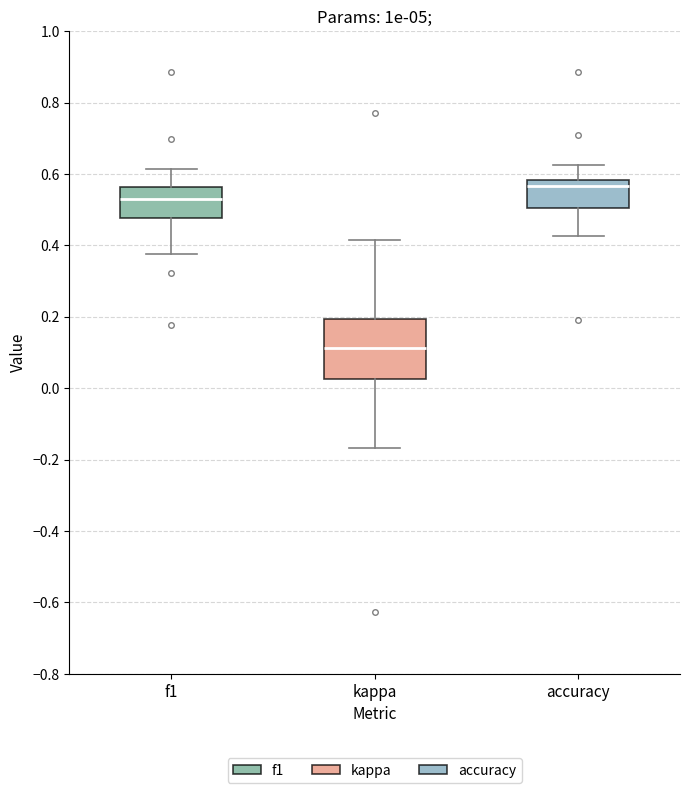

Reading left to right, read every box against the y-axis: the position of its median line, the range the box covers, and the ends of its whiskers. The values are not printed on the chart, so give them approximately, as read against the axis.

f1: median 0.54, box 0.48 to 0.56, whiskers 0.38 to 0.62
kappa: median 0.12, box 0.02 to 0.20, whiskers -0.16 to 0.42
accuracy: median 0.56, box 0.50 to 0.58, whiskers 0.42 to 0.62